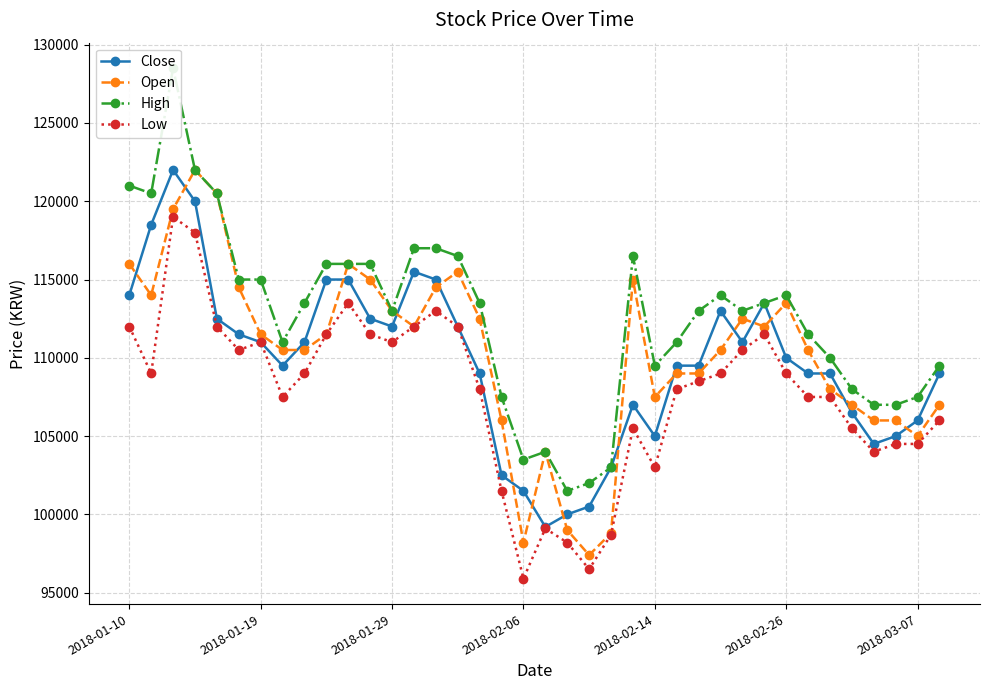

At 27, list the series in order from largest to smallest.

High, Close, Open, Low